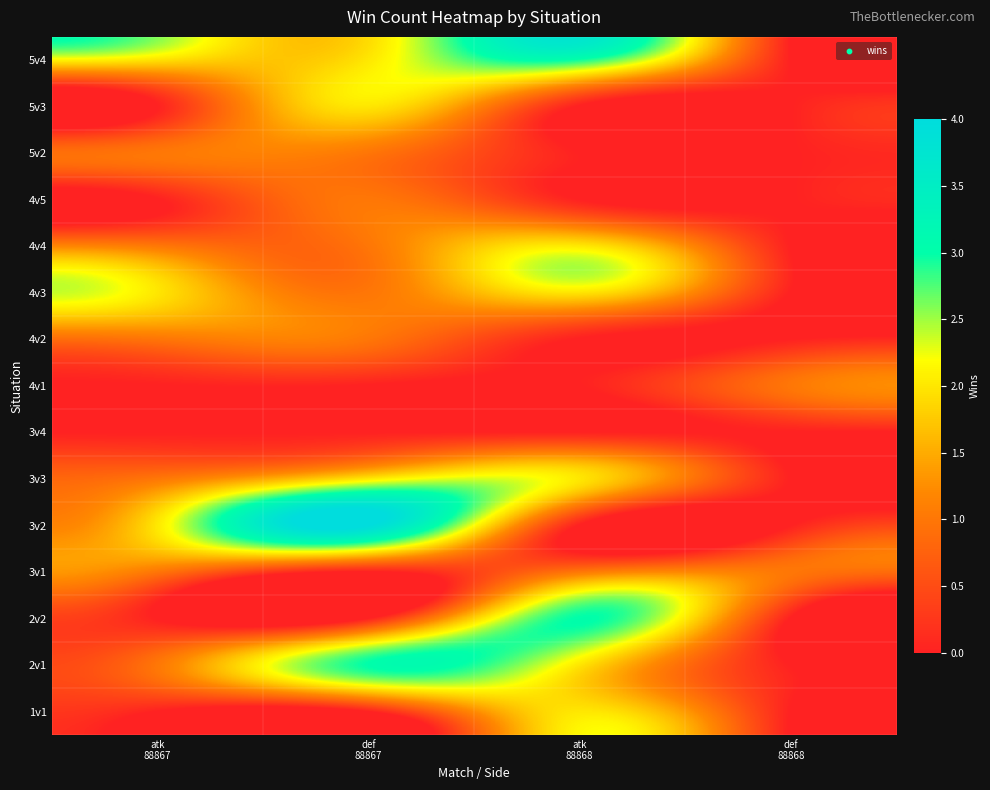

Count the number of data series in this chart.

15